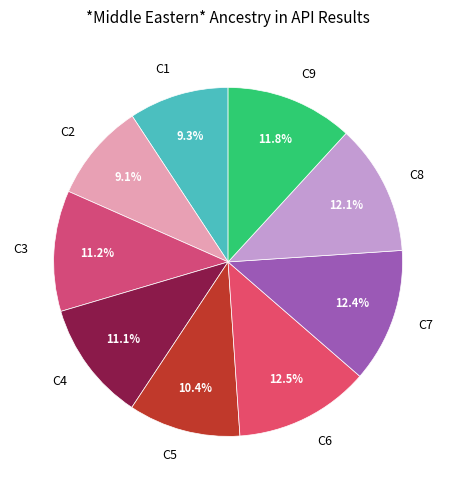

Which has a higher value, C9 or C2?

C9